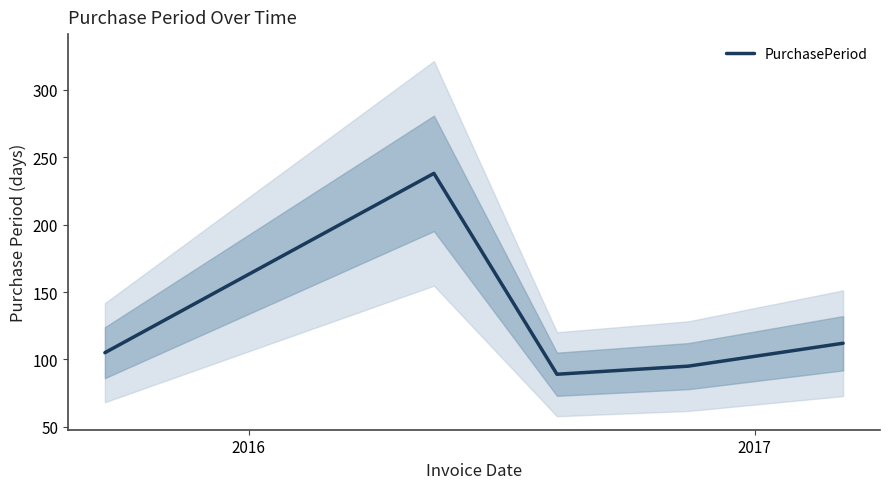

Reading right to left, extract all data points from this chart.

112	95	89	238	105